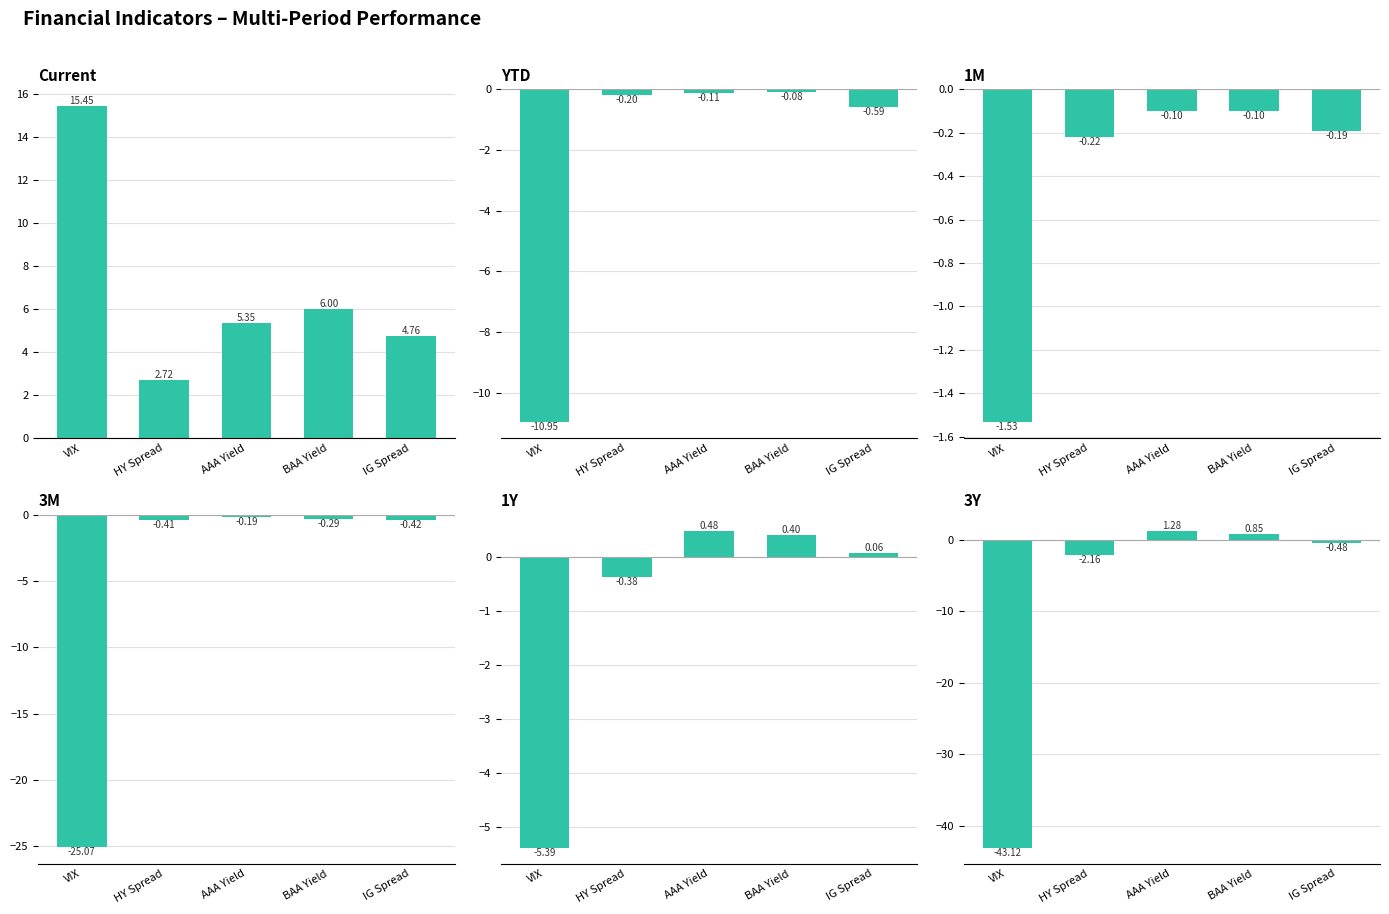

True or false: 1Y has a value of 0.4 at BAA Yield.

True